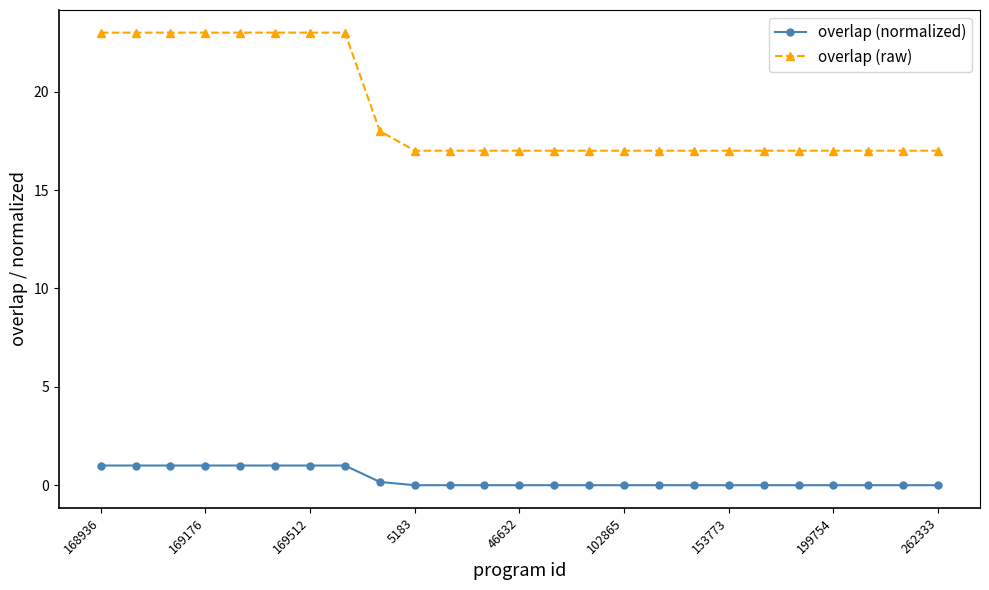

Rank the series by their maximum value, from highest to lowest.

overlap (raw), overlap (normalized)